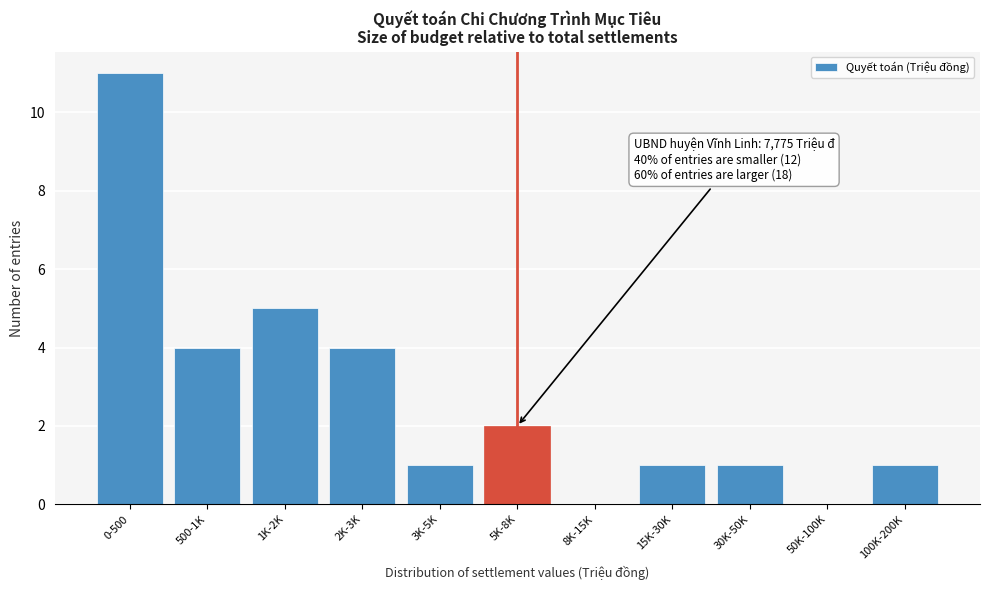

Reading left to right, transcribe all the data shown in this chart.

0-500=11	500-1K=4	1K-2K=5	2K-3K=4	3K-5K=1	5K-8K=2	8K-15K=0	15K-30K=1	30K-50K=1	50K-100K=0	100K-200K=1